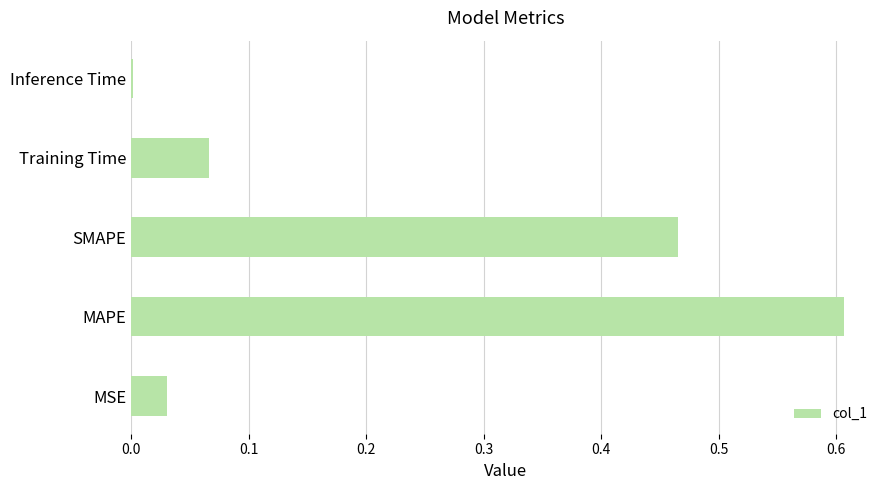

The value at MSE is 0.0. True or false?

True